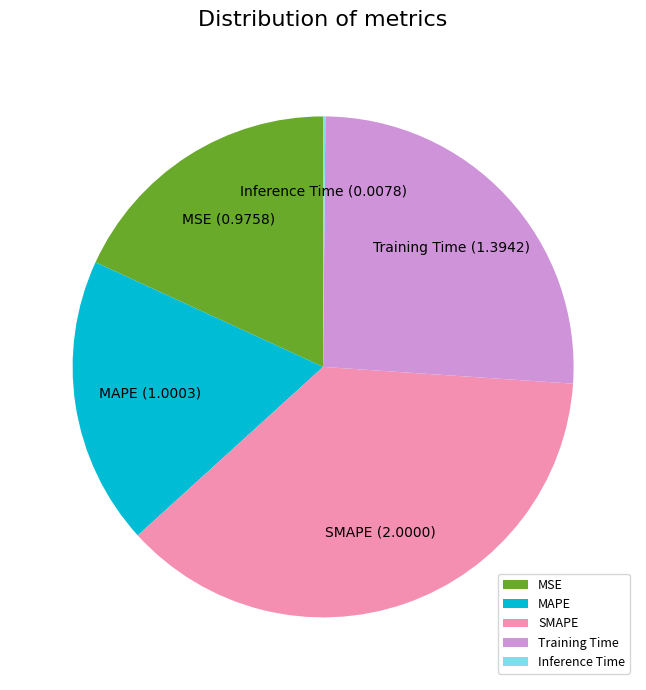

Does Training Time account for over 50% of the chart?

No